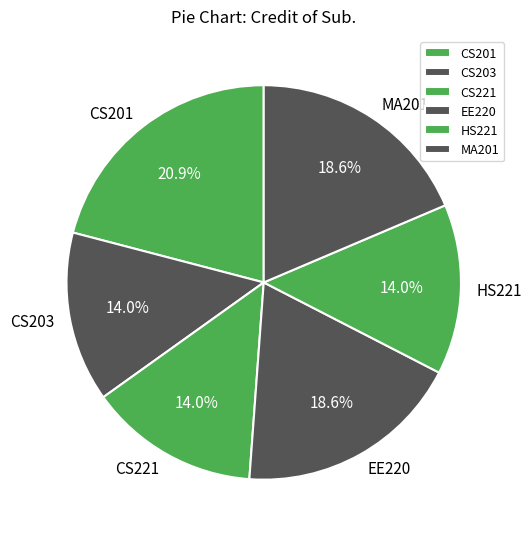

Approximately how many times larger is the value at EE220 compared to MA201?

1.0